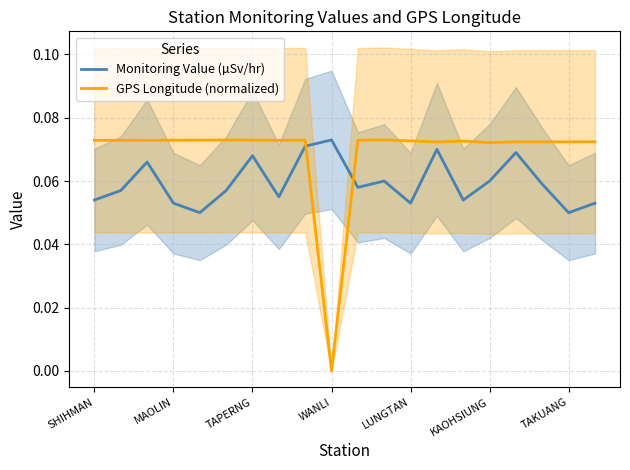

True or false: Monitoring Value (µSv/hr) has a value of 0.1 at WANLI.

True